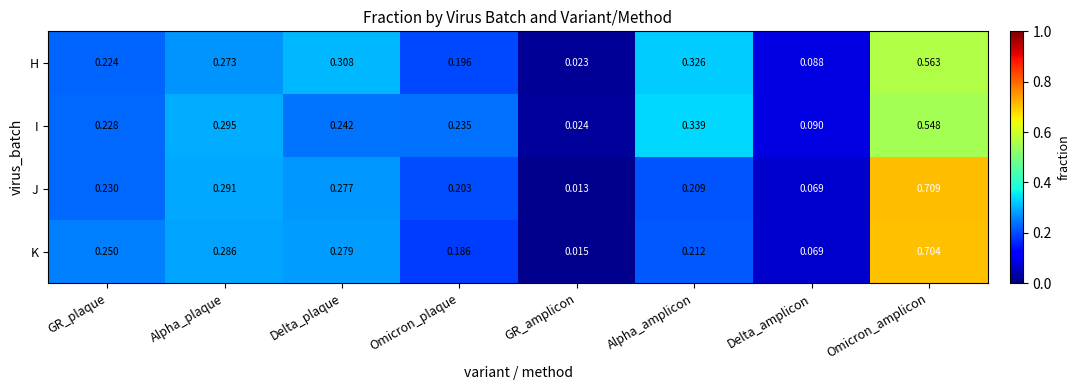

Where is H nearest to the value 0?

GR_amplicon